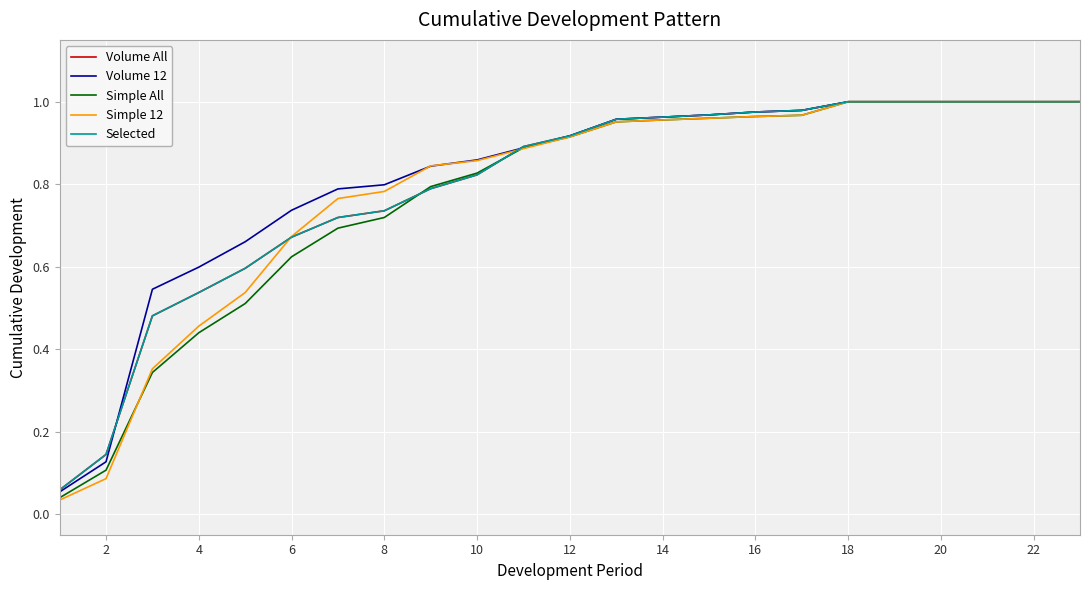

What is the difference between the second highest and second lowest values in the Simple All series?

0.9